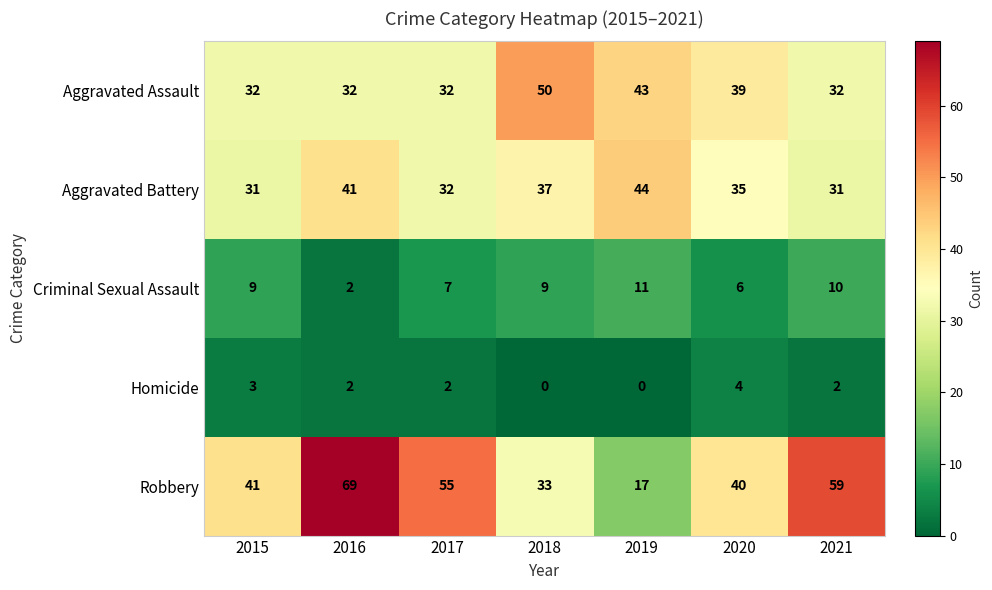

At which label is Robbery closest to 43?

2015